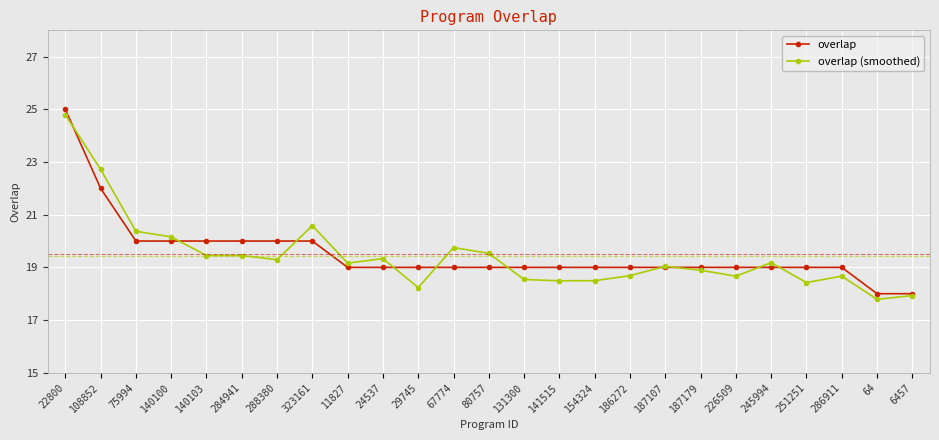

At which label does overlap (smoothed) first exceed 19?

22800